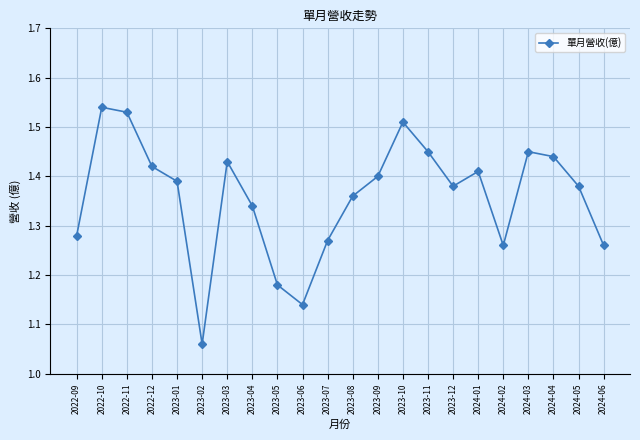

True or false: the data has more than 1 interior local peaks.

True